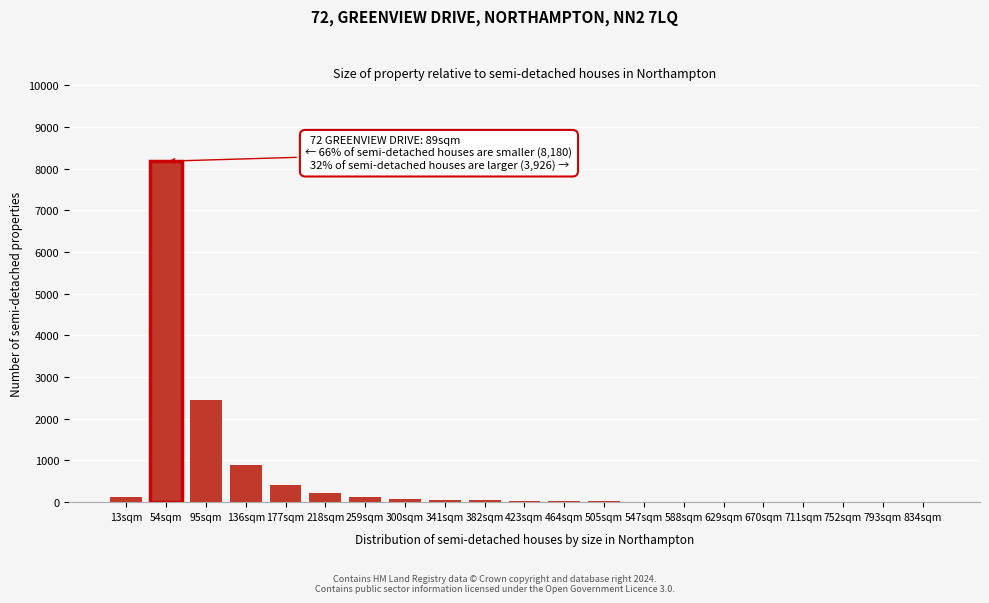

What is the sum of all values?

12704